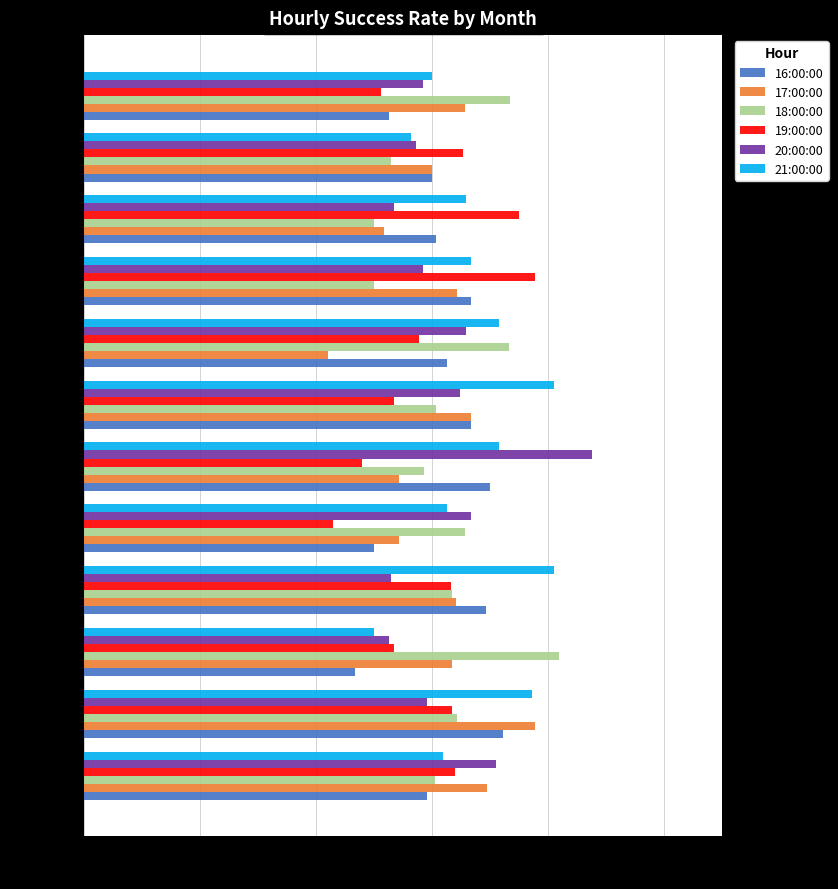

What is the average value of the 21:00:00 series?

67.1